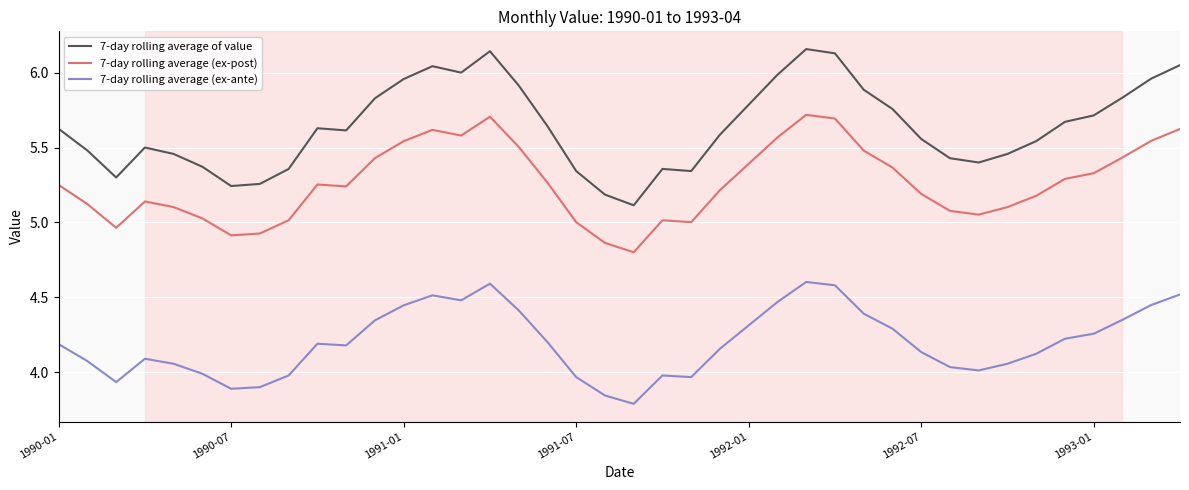

True or false: 7-day rolling average (ex-post) and 7-day rolling average of value intersect in this chart.

False